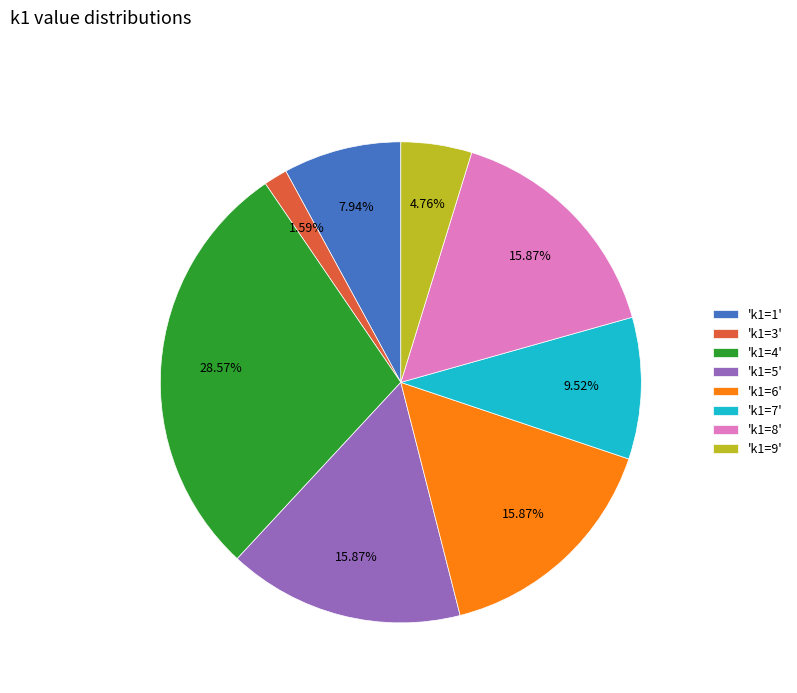

What is the ratio of the value at 'k1=9' to the value at 'k1=7'?

0.5